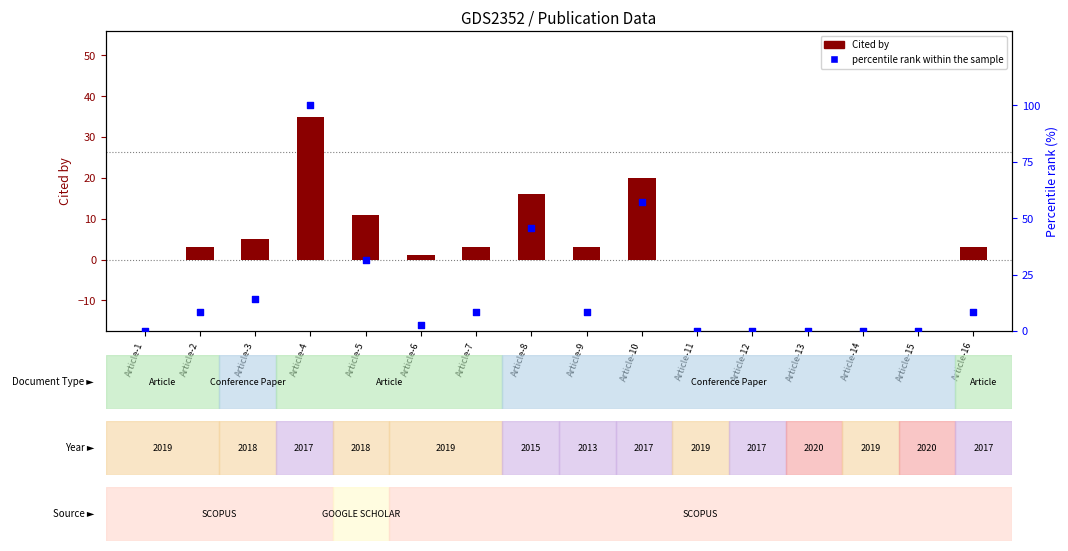

What is the total value across all series at Article-7?

11.6